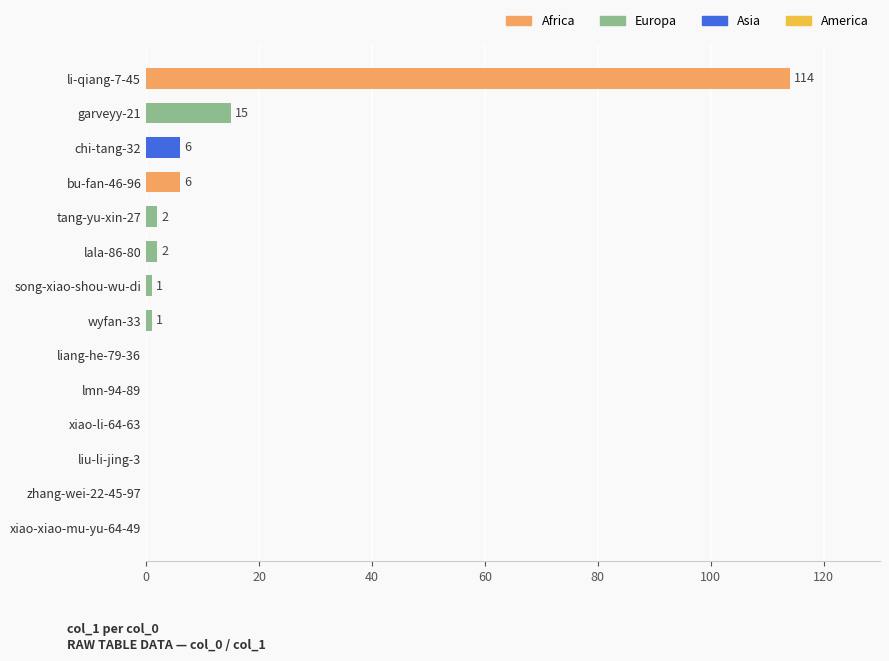

Reading bottom to top, transcribe all the data shown in this chart.

xiao-xiao-mu-yu-64-49=0	zhang-wei-22-45-97=0	liu-li-jing-3=0	xiao-li-64-63=0	lmn-94-89=0	liang-he-79-36=0	wyfan-33=1	song-xiao-shou-wu-di=1	lala-86-80=2	tang-yu-xin-27=2	bu-fan-46-96=6	chi-tang-32=6	garveyy-21=15	li-qiang-7-45=114